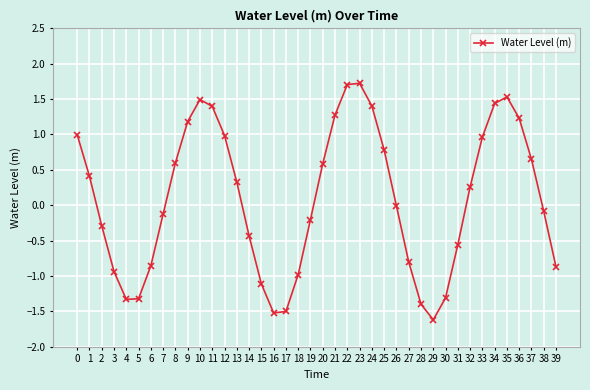

The chart shows a value of -1.3 at 30. True or false?

True